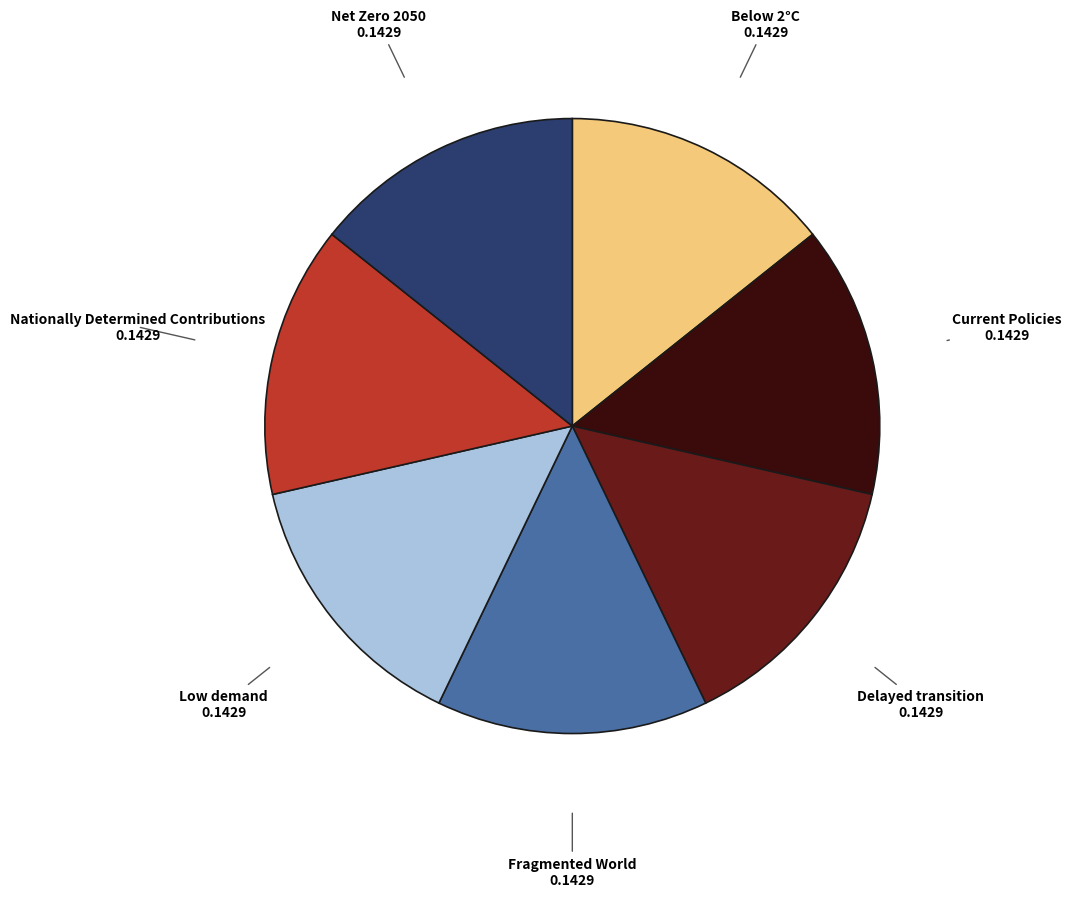

Is the sum of Low demand and Current Policies greater than half?

No